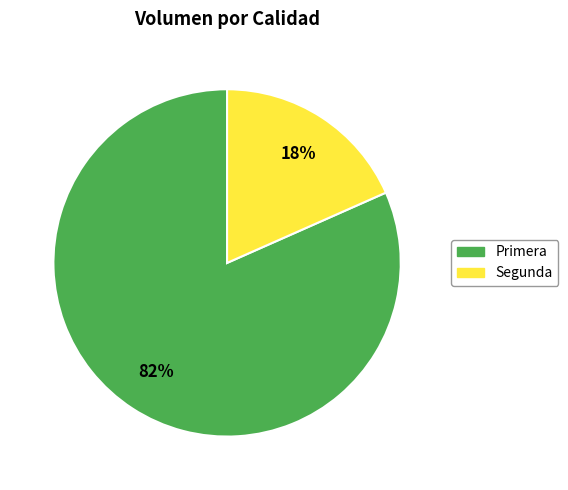

Rank the categories by value from lowest to highest.

Segunda, Primera